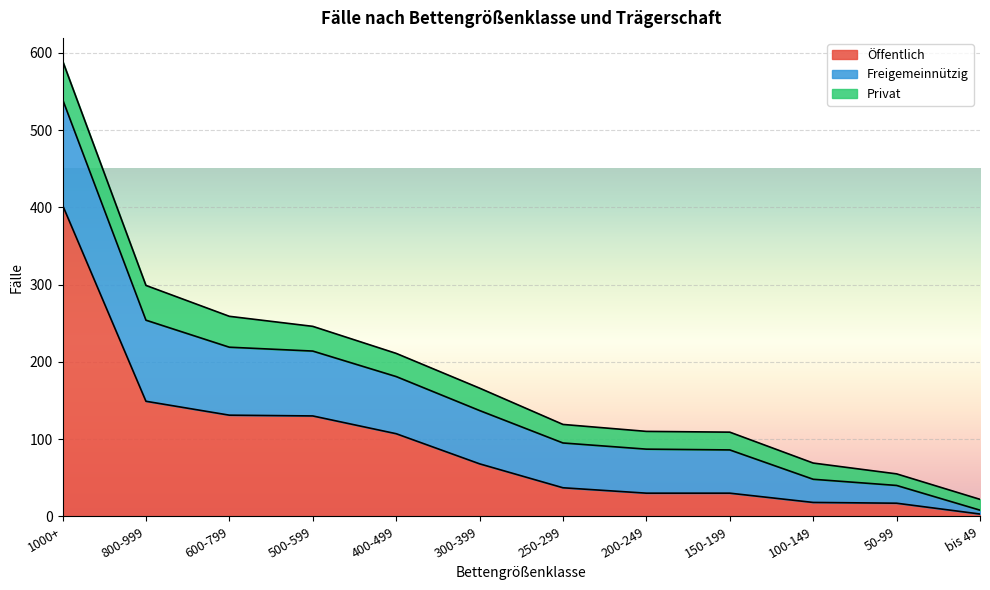

How many intersections are there between Freigemeinnützig and Öffentlich?

1